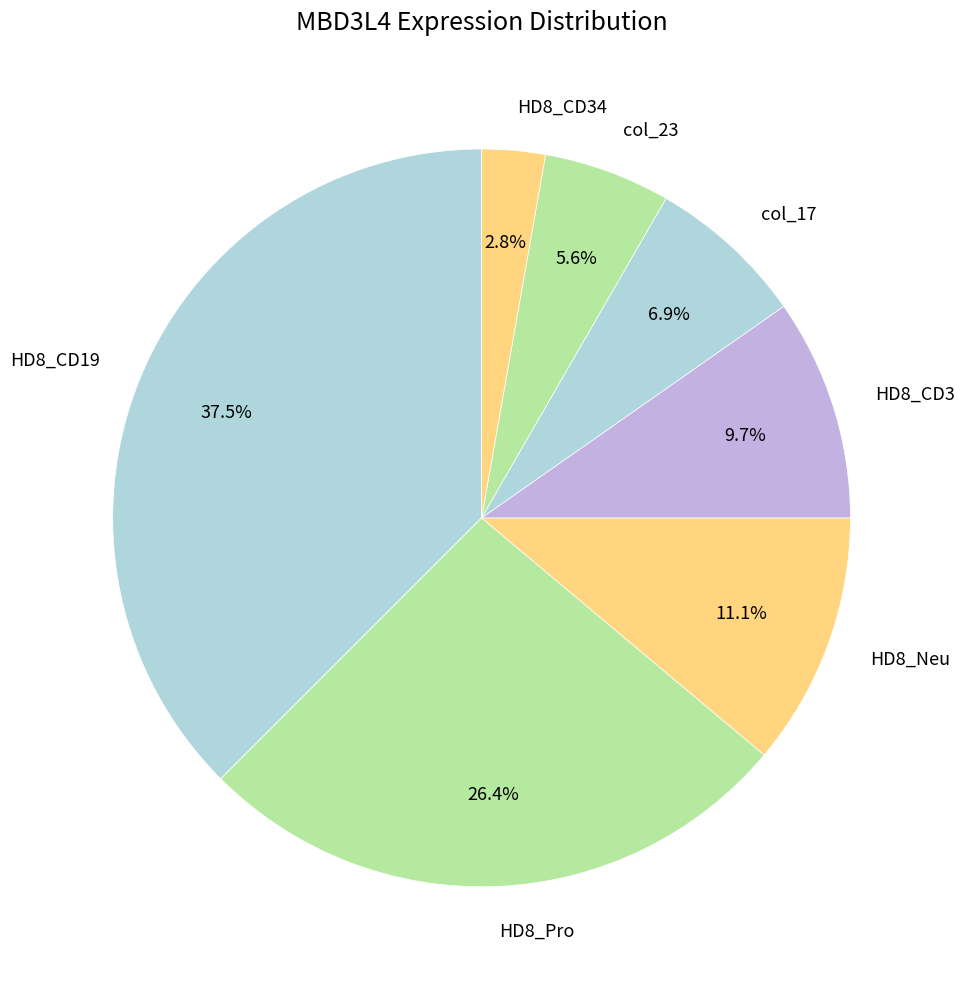

What portion of the pie excludes HD8_CD19?

62.5%